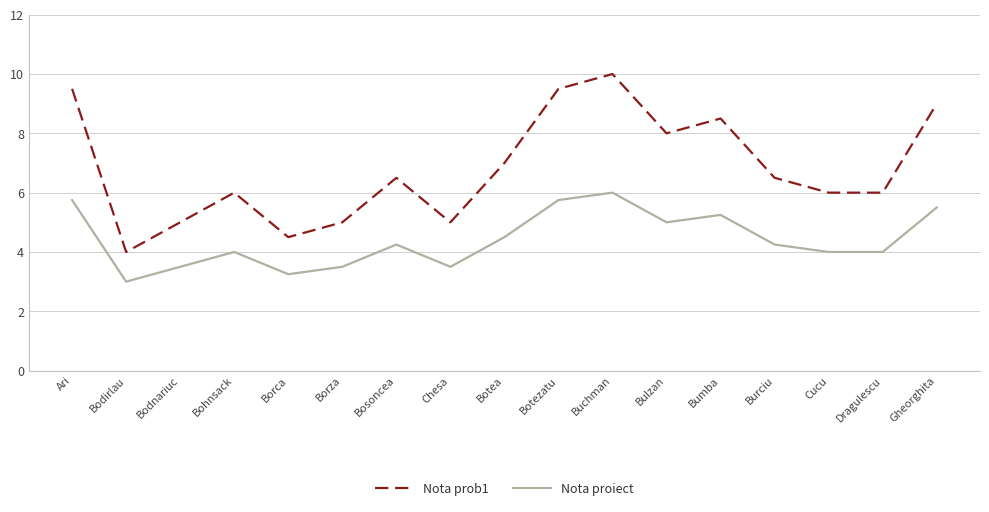

Read the Nota prob1 value at Botea.

7.0